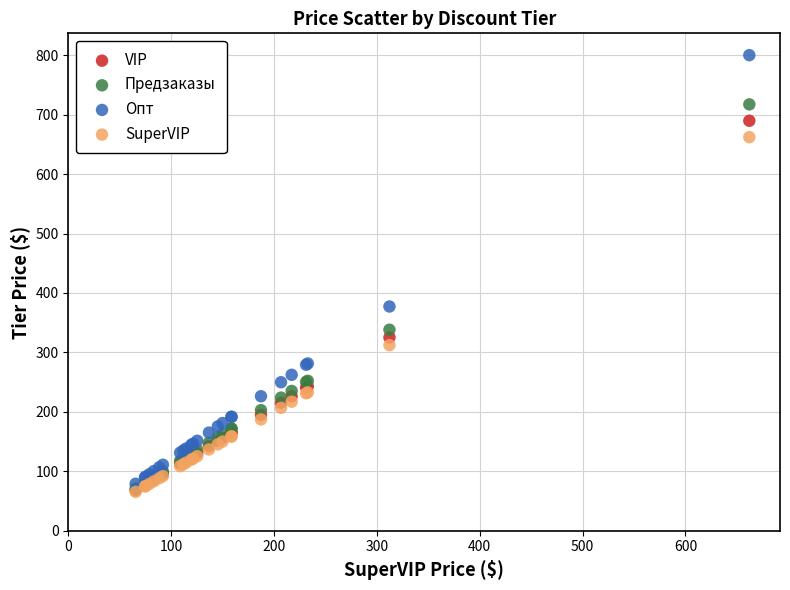

In the Опт series, what Y value is closest to 439?

377.2